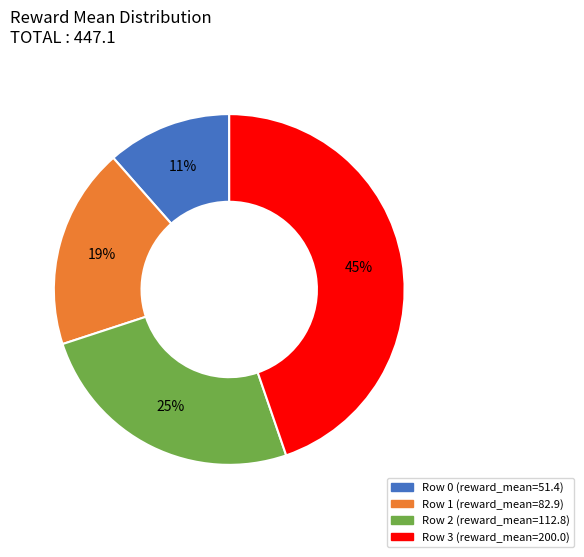

Is there a majority slice in this chart?

No